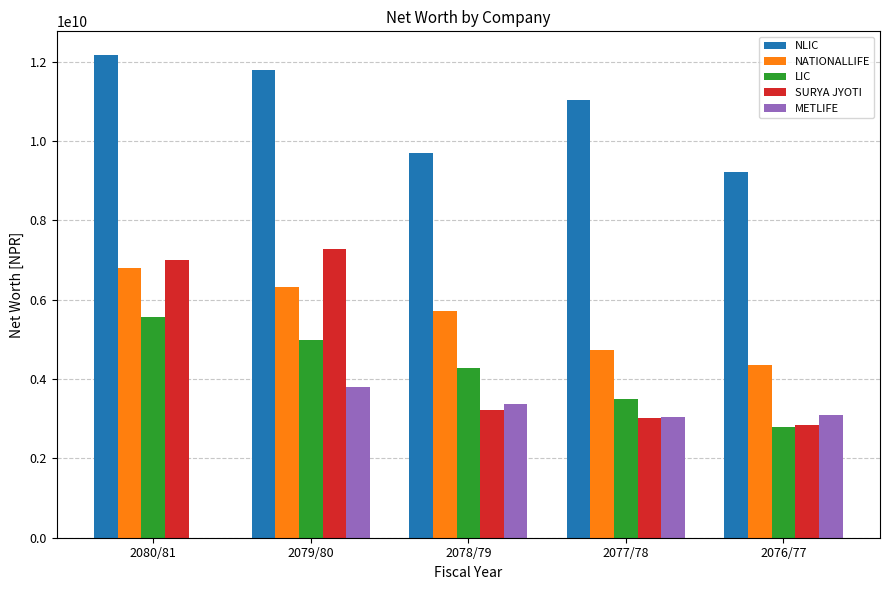

How many groups of bars are there?

5